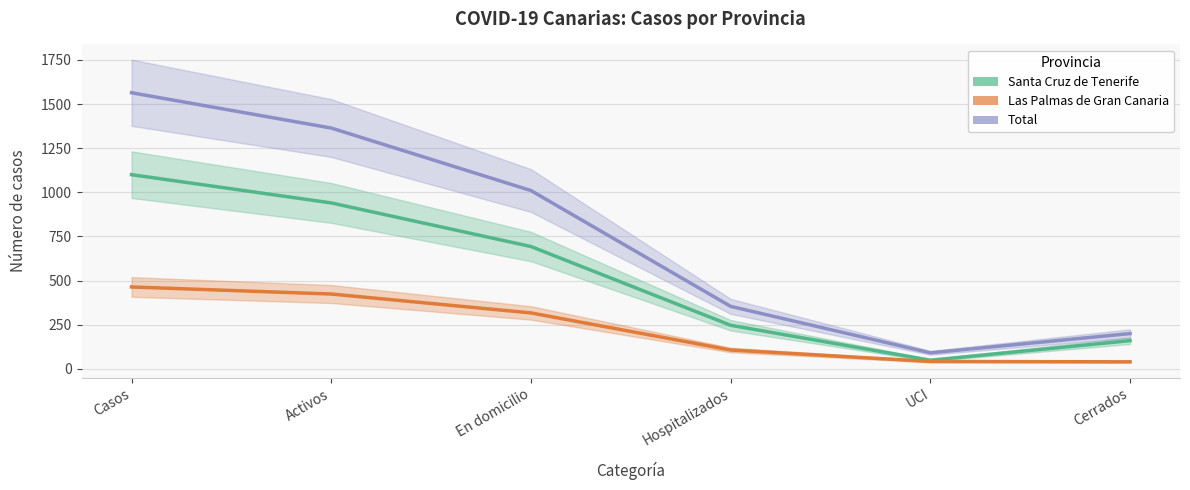

What is the total value across all series at Cerrados?

400